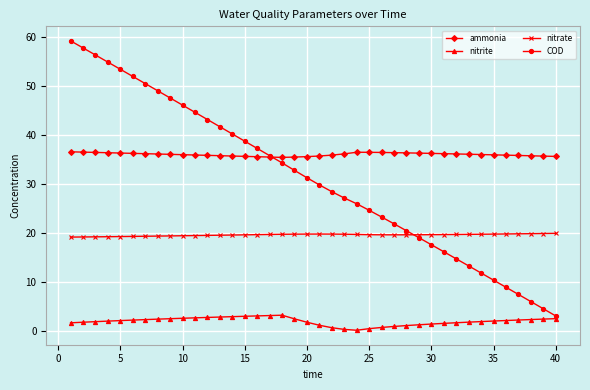

Which series has the largest total across all categories?

ammonia